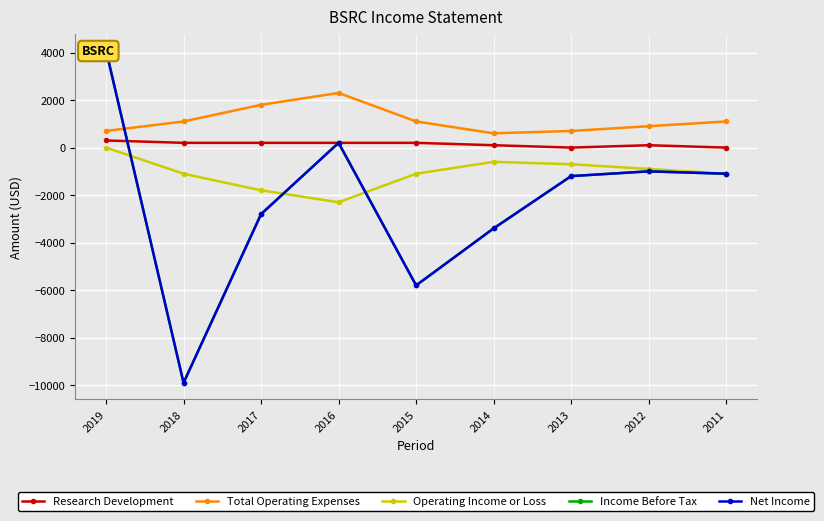

At which category is the sum across all series the highest?

2019